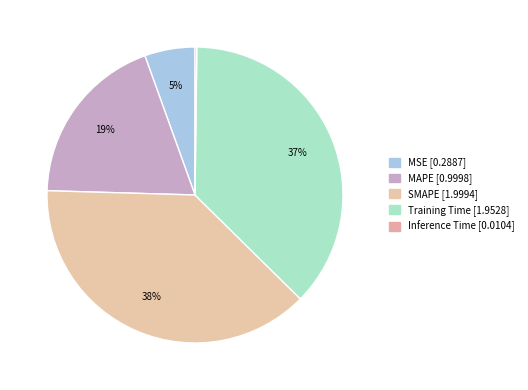

Is there a majority slice in this chart?

No